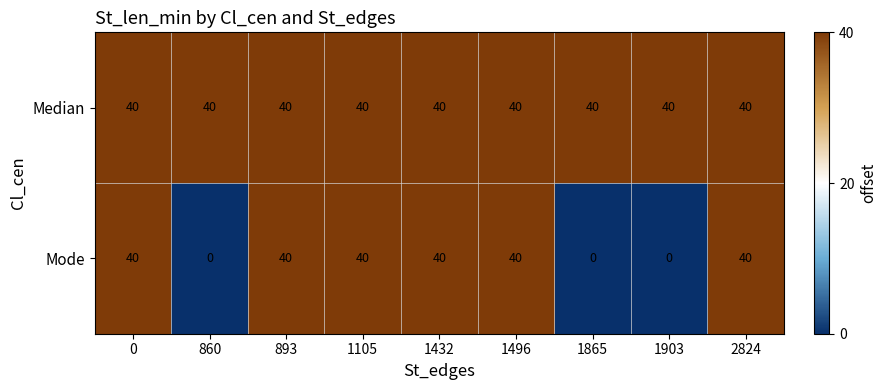

Which series has the largest total across all categories?

Median